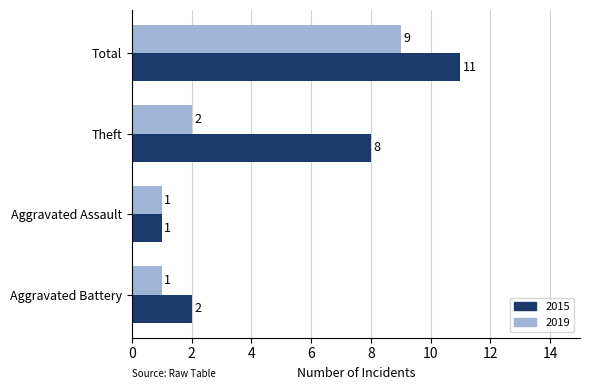

Count the 2015 values in the range 2 to 11.

3